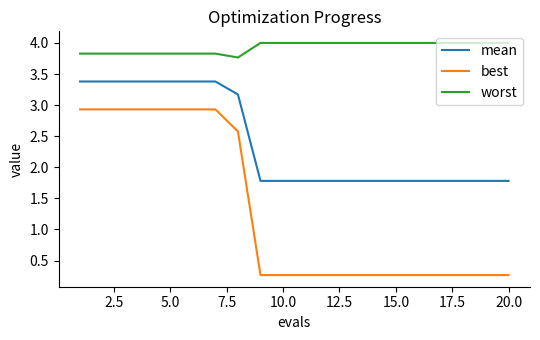

True or false: worst and mean cross at least once.

False